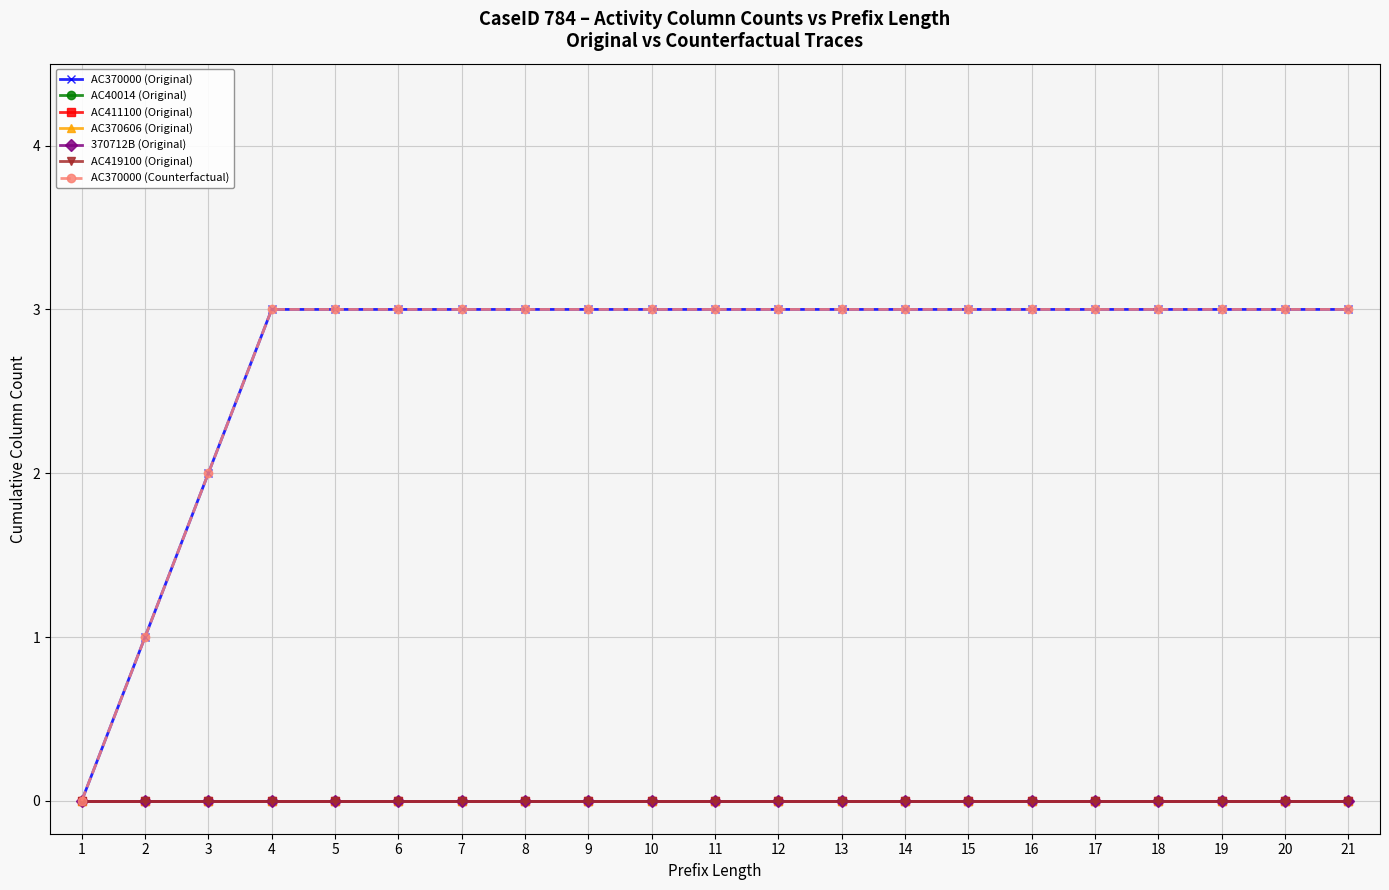

Which series has the largest total across all categories?

AC370000